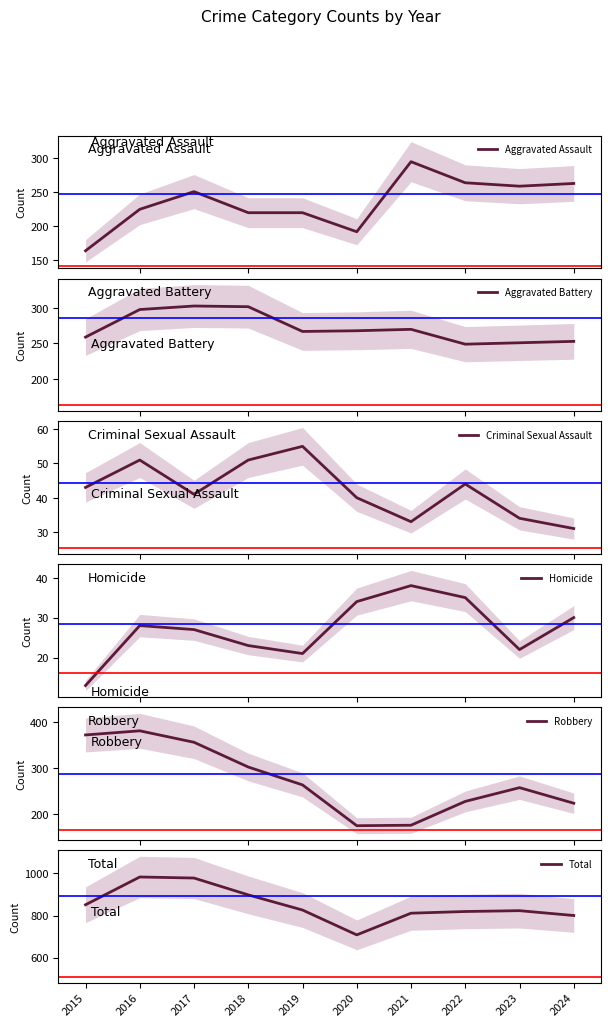

Reading left to right, list all the values displayed in this chart.

Aggravated Assault: 2015=164	2016=225	2017=251	2018=220	2019=220	2020=192	2021=295	2022=264	2023=259	2024=263
Aggravated Battery: 2015=259	2016=298	2017=303	2018=302	2019=267	2020=268	2021=270	2022=249	2023=251	2024=253
Criminal Sexual Assault: 2015=43	2016=51	2017=41	2018=51	2019=55	2020=40	2021=33	2022=44	2023=34	2024=31
Homicide: 2015=13	2016=28	2017=27	2018=23	2019=21	2020=34	2021=38	2022=35	2023=22	2024=30
Robbery: 2015=372	2016=381	2017=356	2018=302	2019=263	2020=174	2021=175	2022=227	2023=257	2024=223
Total: 2015=851	2016=983	2017=978	2018=898	2019=826	2020=708	2021=811	2022=819	2023=823	2024=800